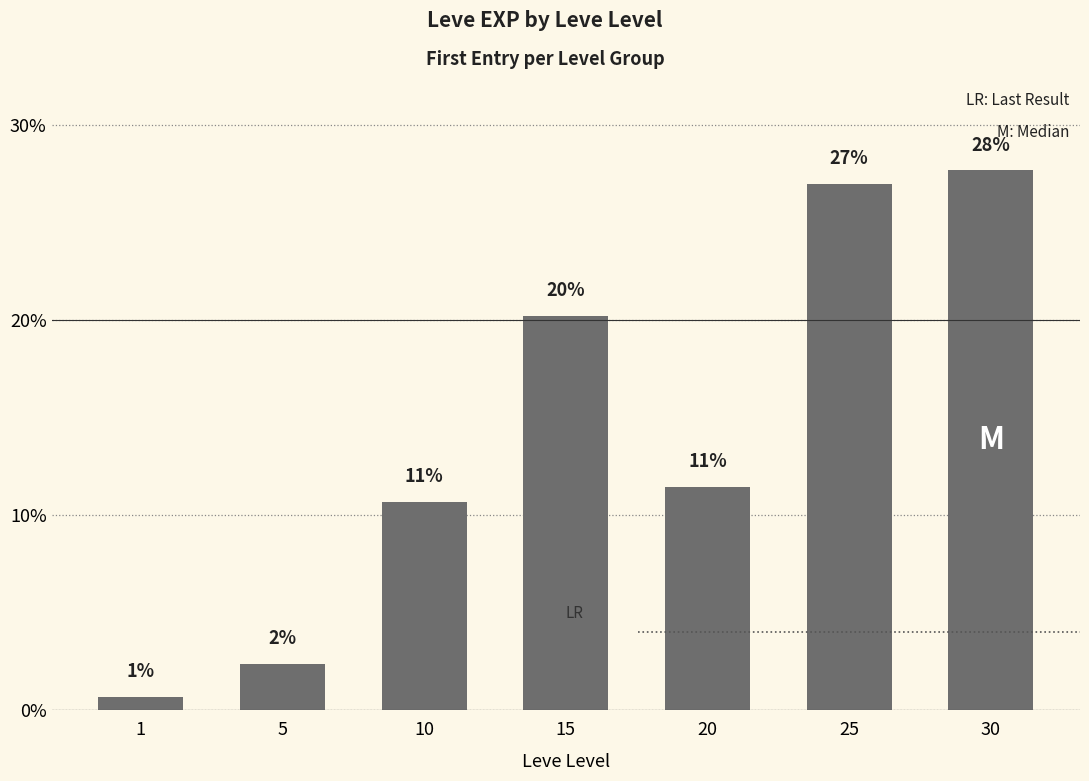

Reading left to right, what are all the values shown in this chart?

0.7	2.4	10.7	20.2	11.4	27.0	27.7